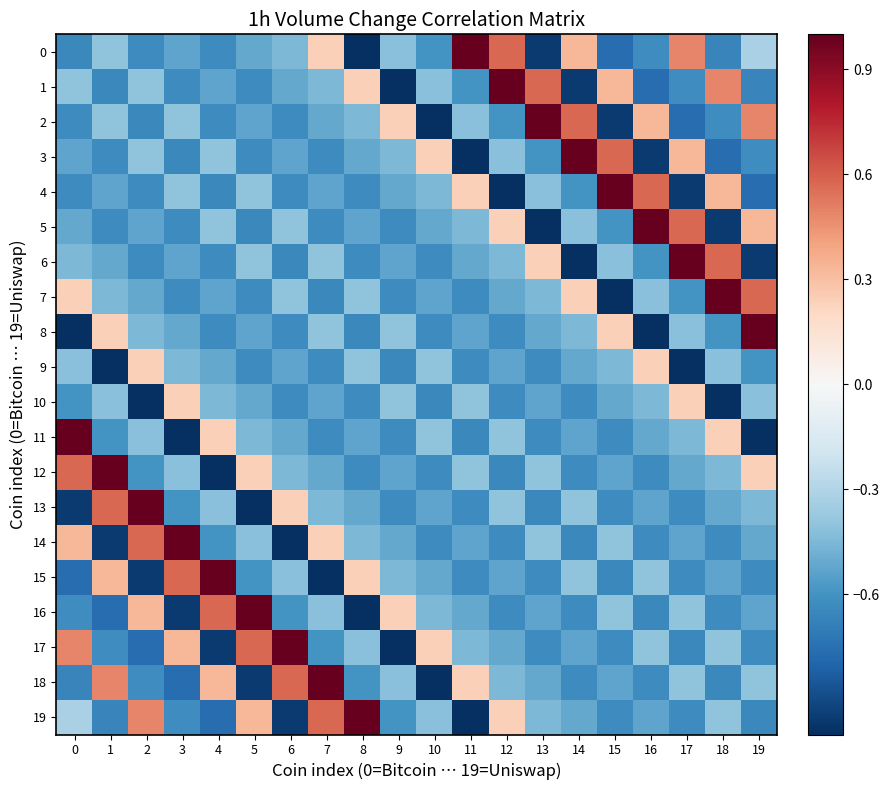

What is the spread (max minus min) of values at 3?

2.0